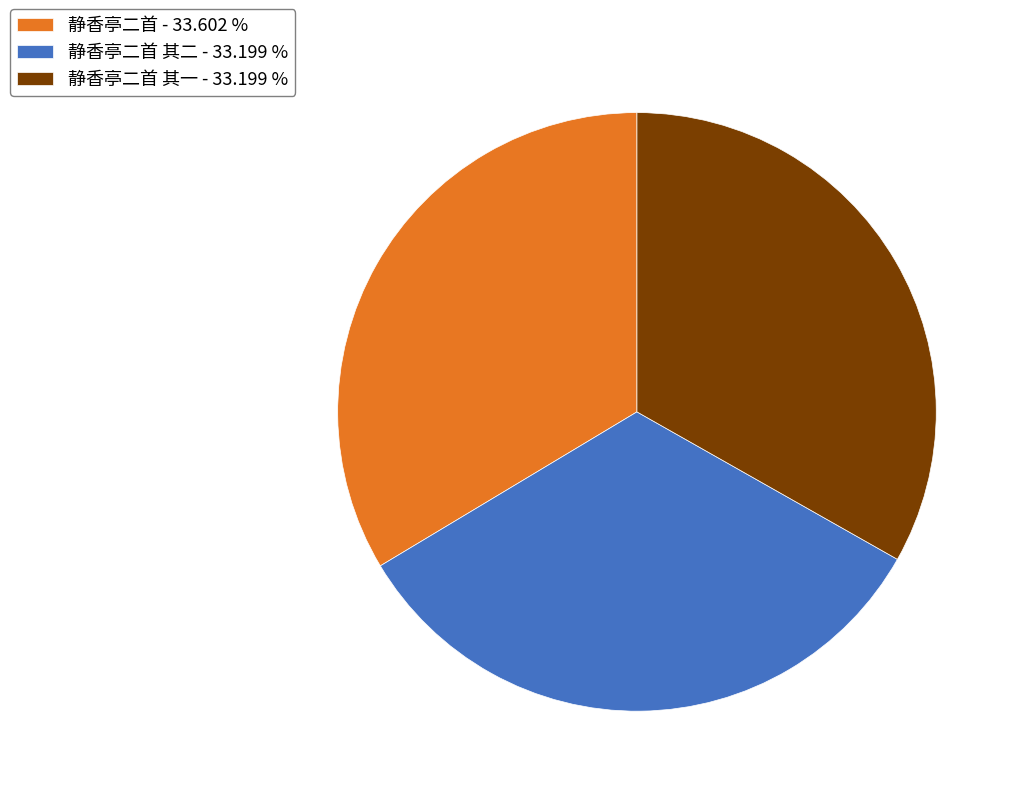

Does 静香亭二首 其二 - 33.199 % represent more than half of the total?

No